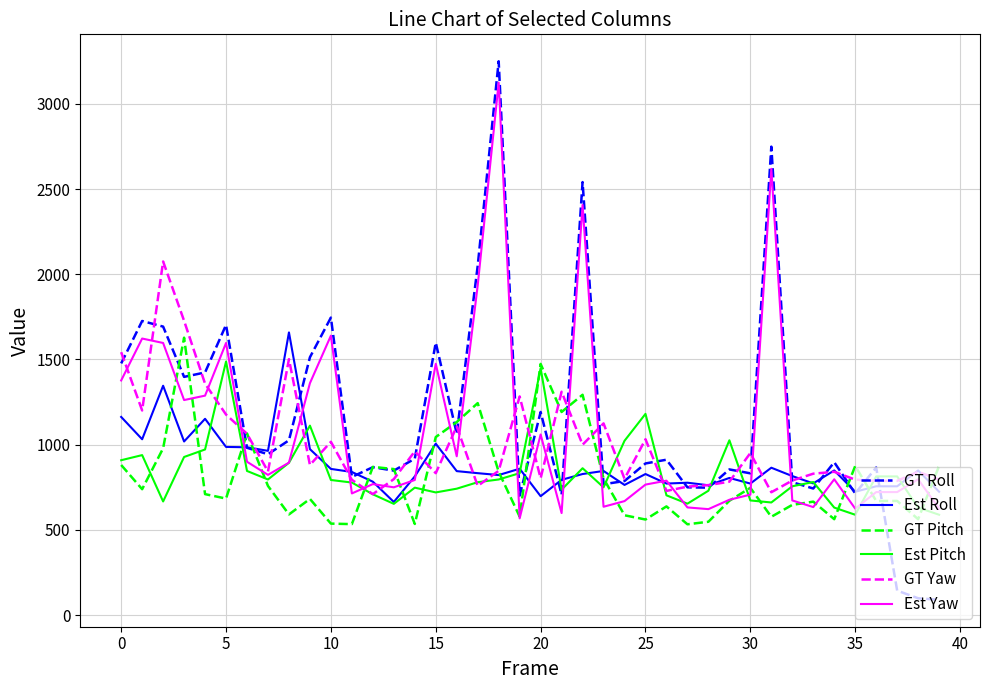

What is the maximum value shown in the chart?

3250